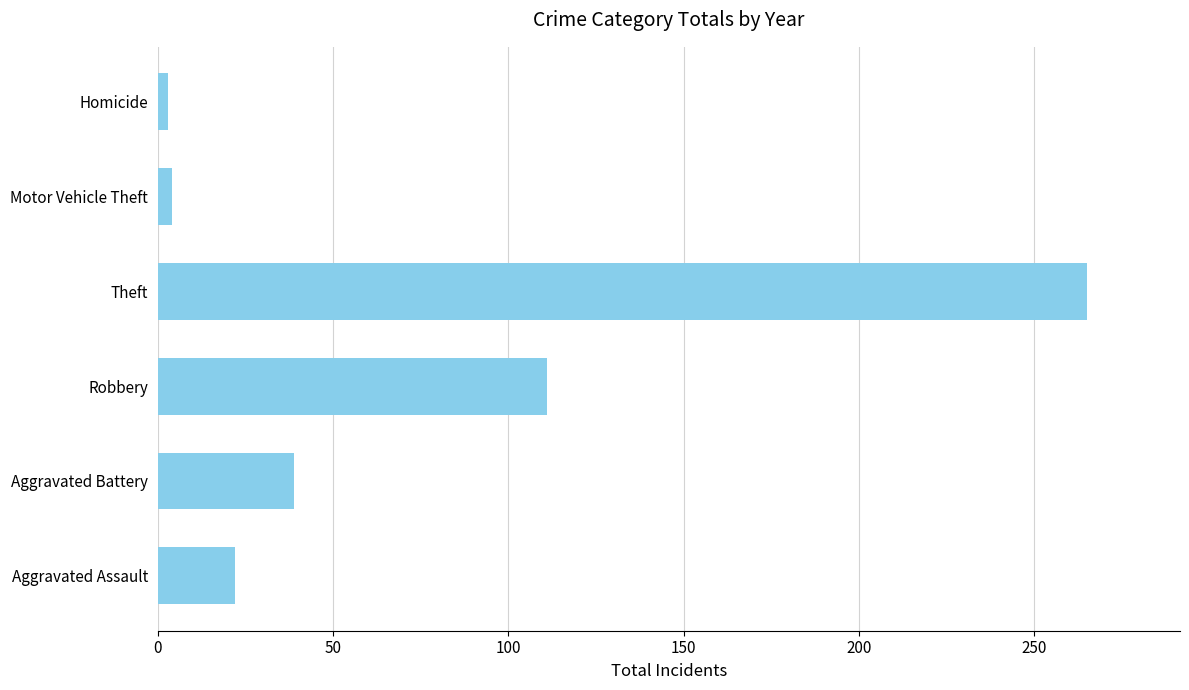

How many distinct data groups are displayed?

1